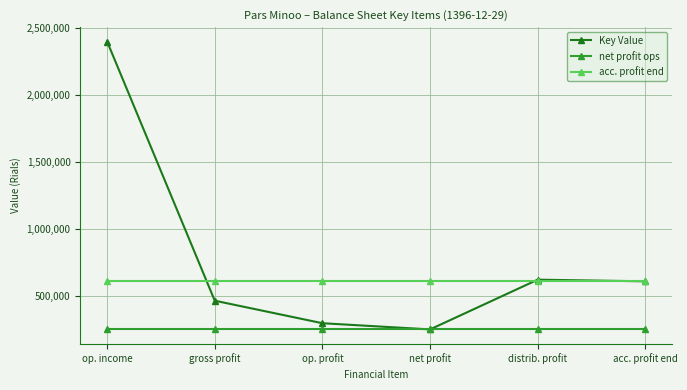

Rank the series at gross profit from highest to lowest value.

acc. profit end, Key Value, net profit ops